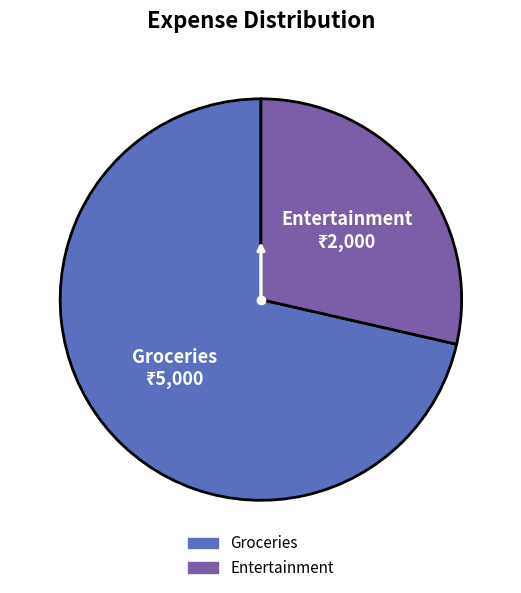

Do Groceries and Entertainment together represent more than half of the pie?

Yes